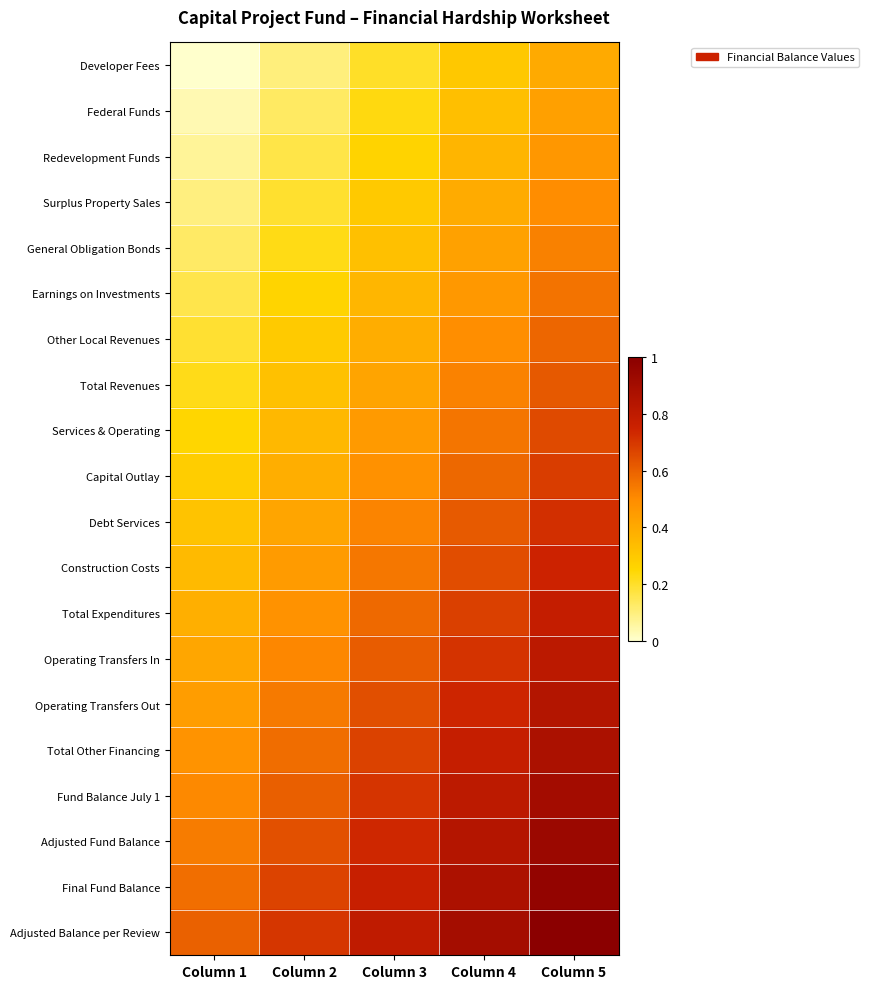

What is the maximum value shown in the chart?

1.0